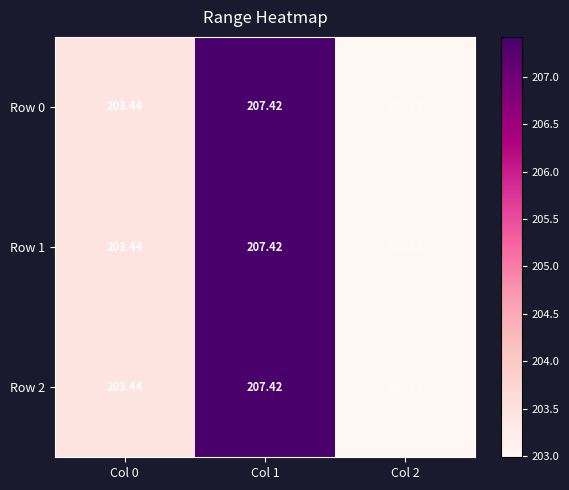

Is the value of Row 2 at Col 1 greater than the value of Row 1 at Col 0?

Yes